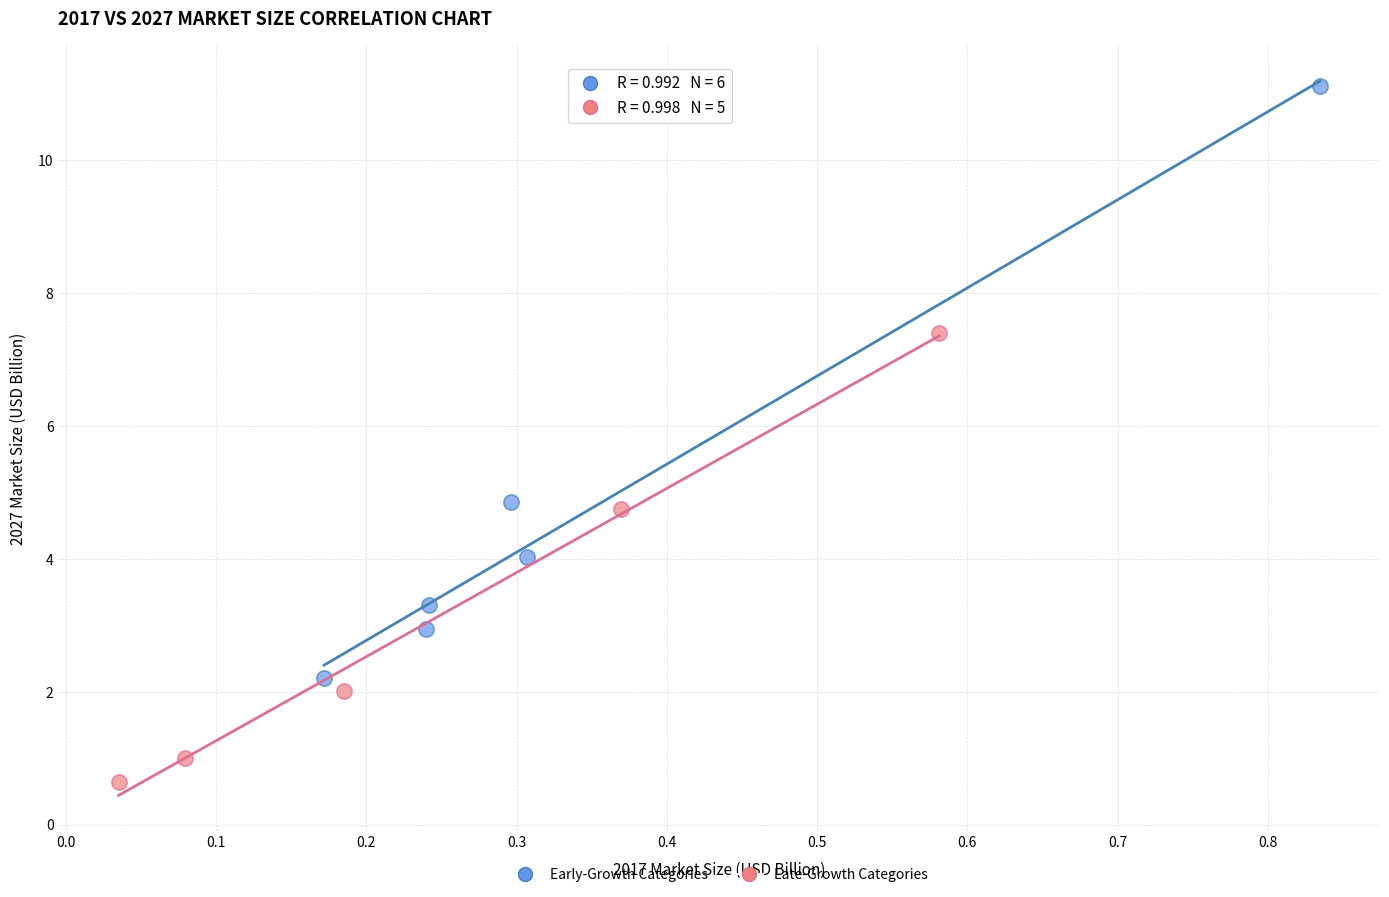

What are all the series names shown in the legend?

Early-Growth Categories, Late-Growth Categories